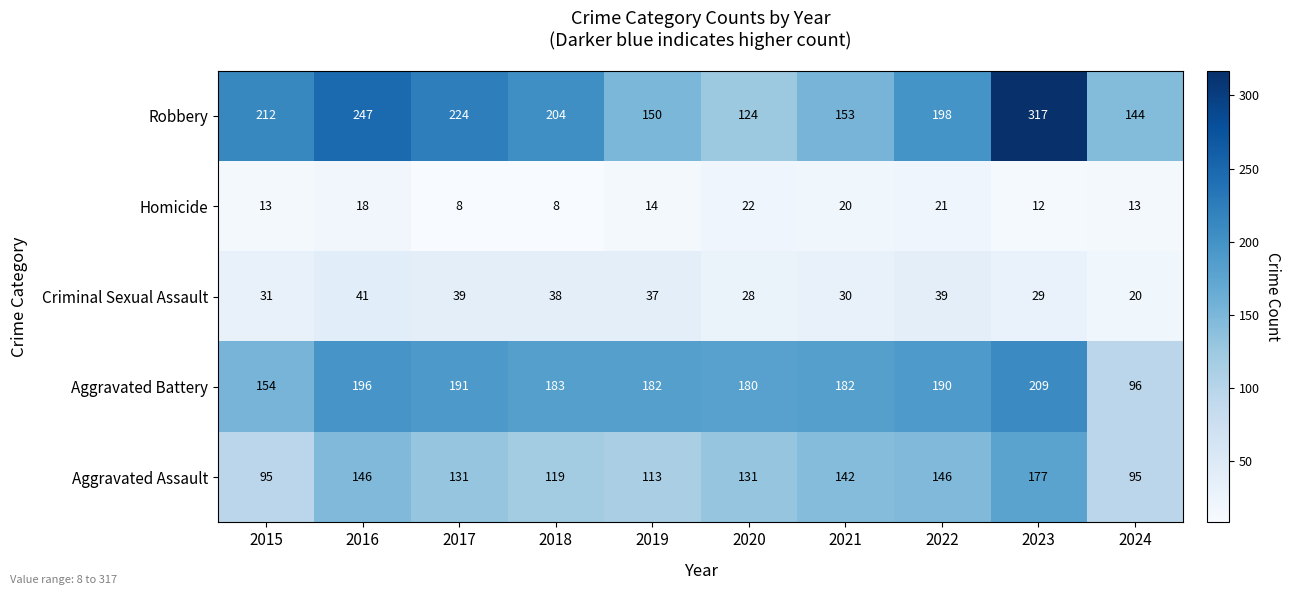

List the series in order of their peak value, lowest first.

Homicide, Criminal Sexual Assault, Aggravated Assault, Aggravated Battery, Robbery